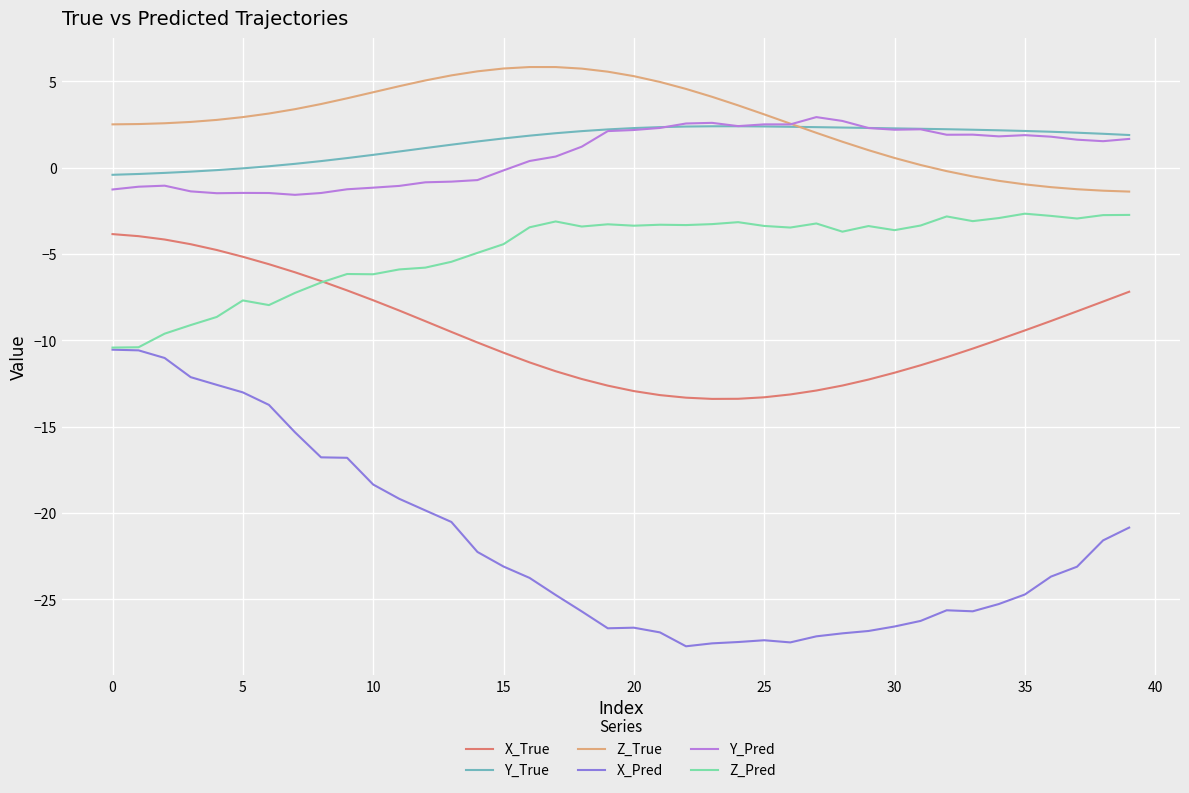

Which series has the largest range (max minus min)?

X_Pred